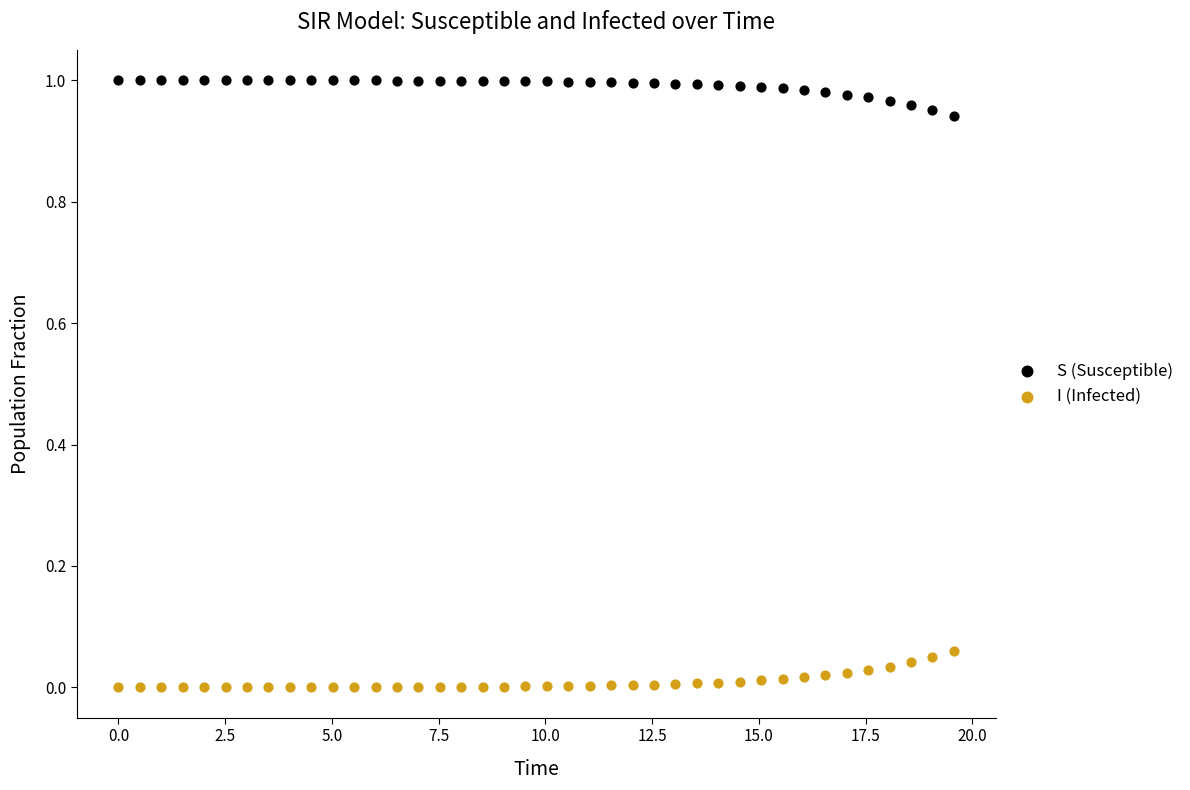

Across all data points, what is the range of X values (max minus min)?

19.6